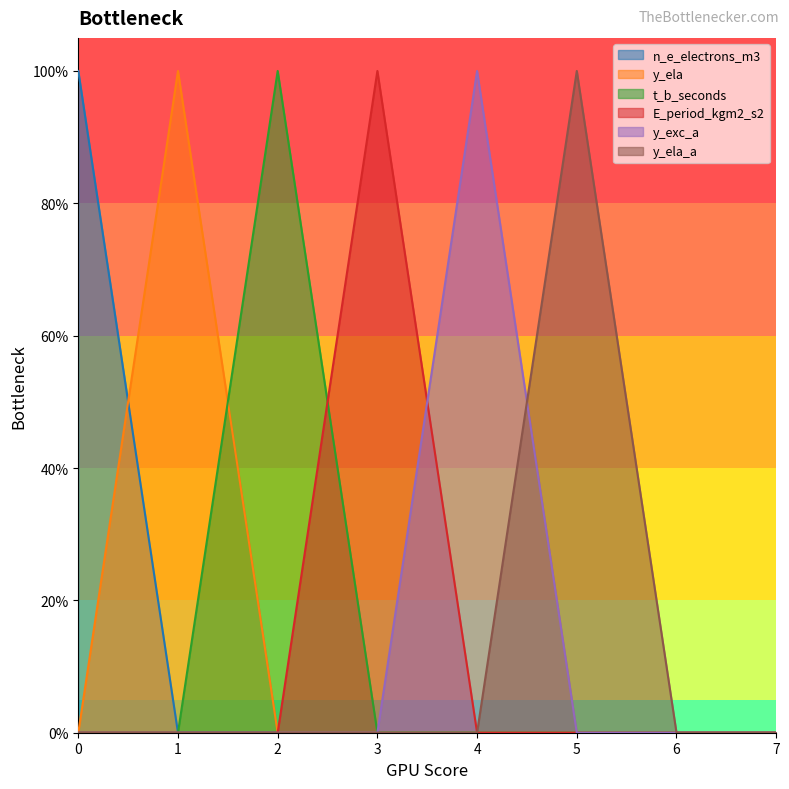

At how many categories does at least one series exceed 0?

6